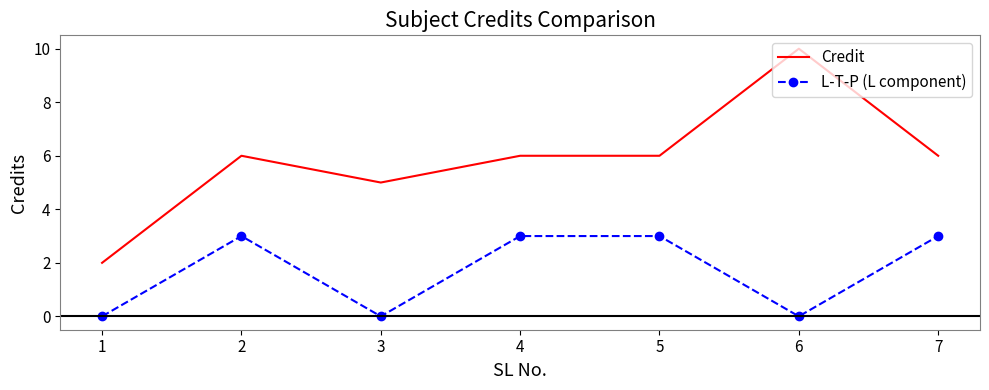

Reading right to left, what are all the values shown in this chart?

Credit: 7=6	6=10	5=6	4=6	3=5	2=6	1=2
L-T-P (L component): 7=3	6=0	5=3	4=3	3=0	2=3	1=0